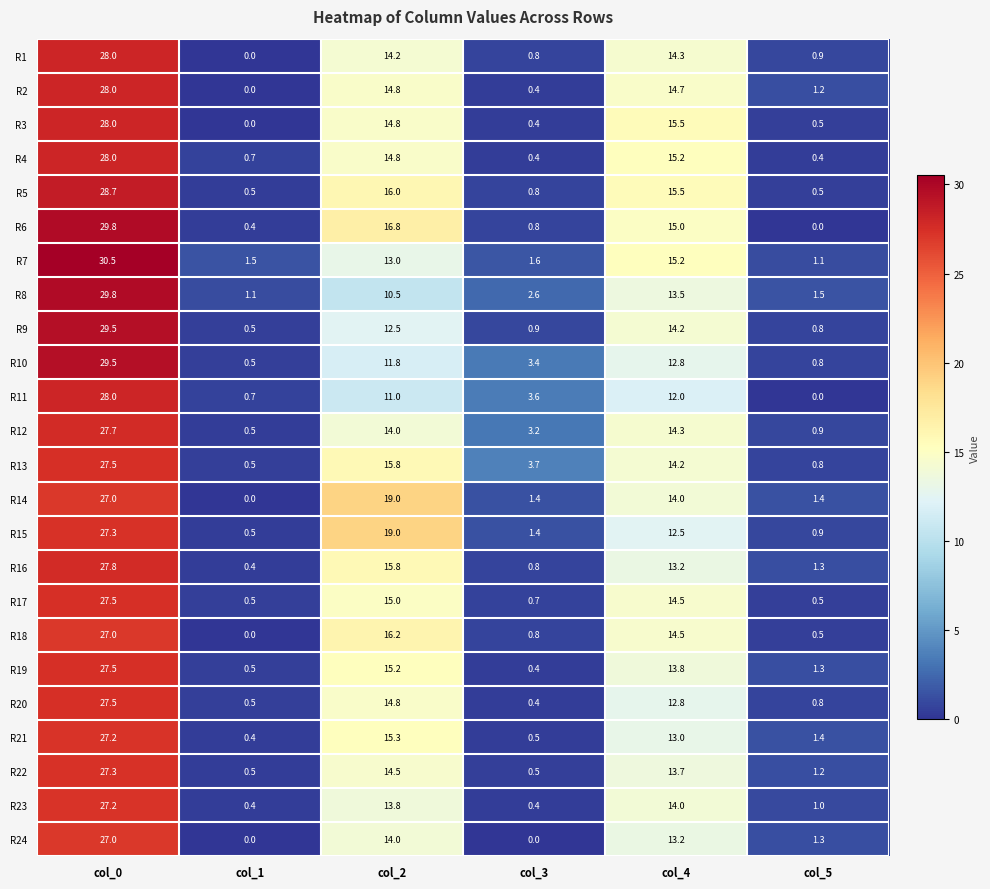

At which category is the sum across all series the highest?

col_0